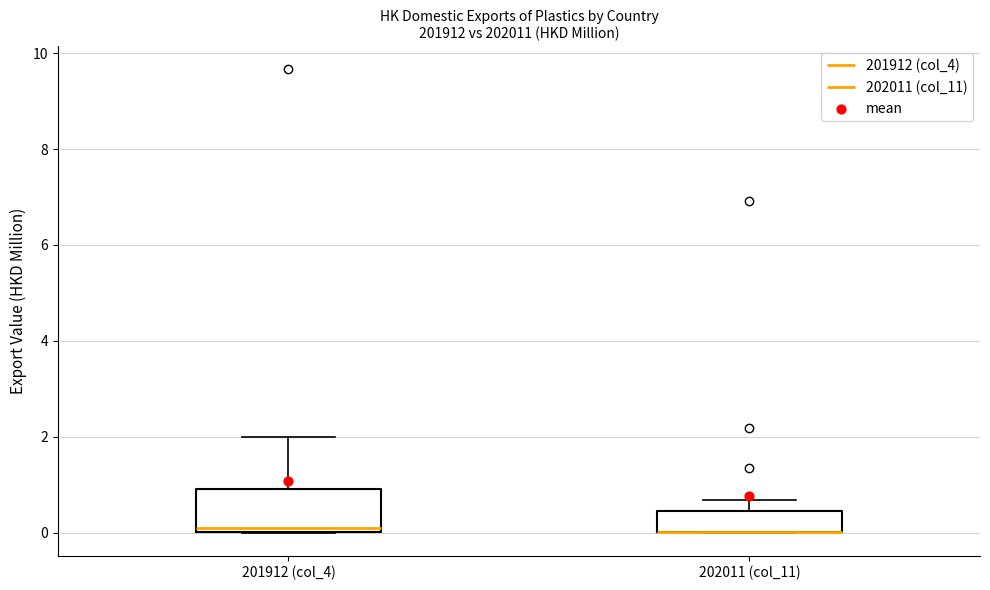

Comparing the boxes themselves (not the whiskers), which one is the tallest?

201912 (col_4)